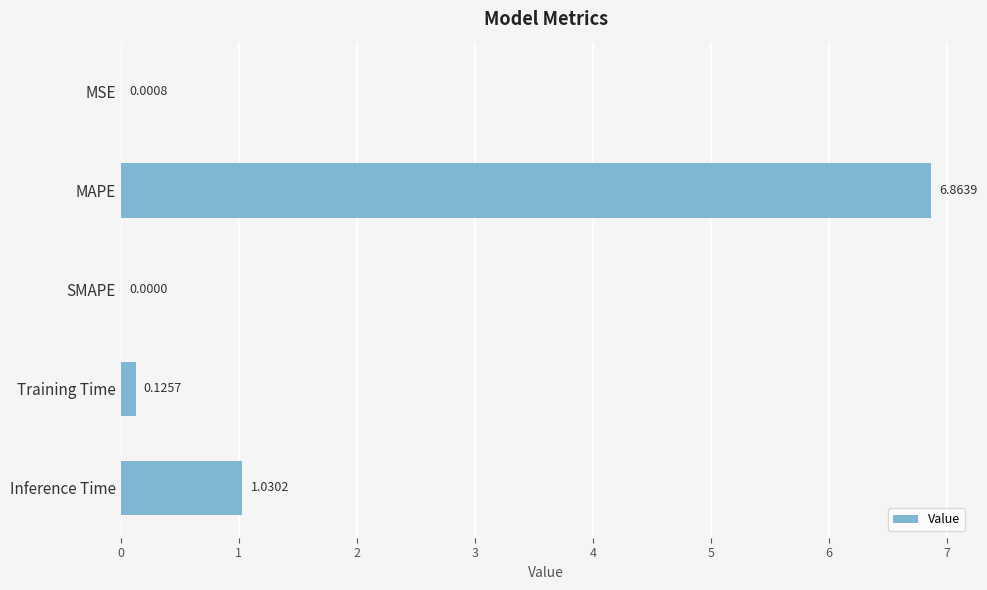

Which has a higher value, Training Time or MSE?

Training Time